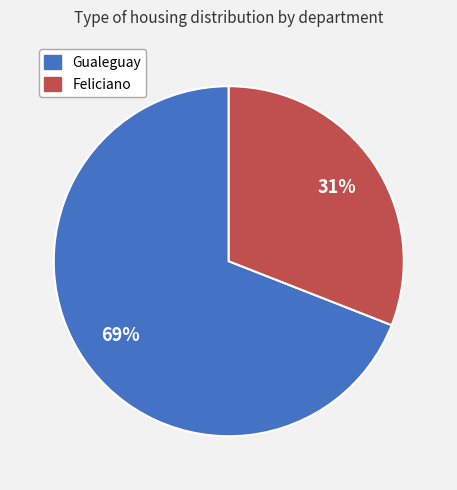

The Gualeguay slice represents 69% of the pie. True or false?

True